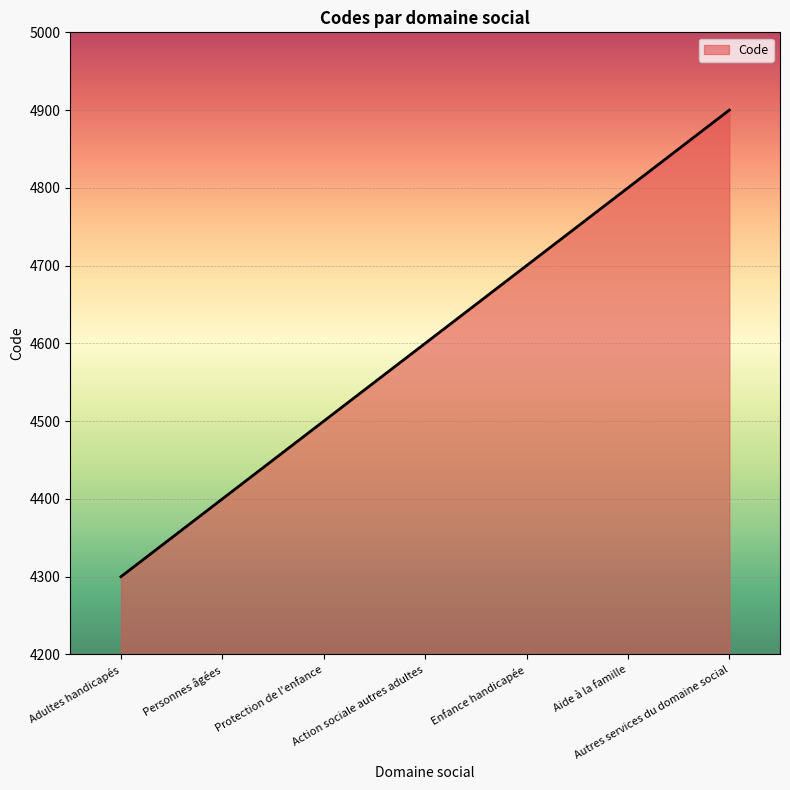

Reading left to right, extract all data points from this chart.

4300	4400	4500	4600	4700	4800	4900